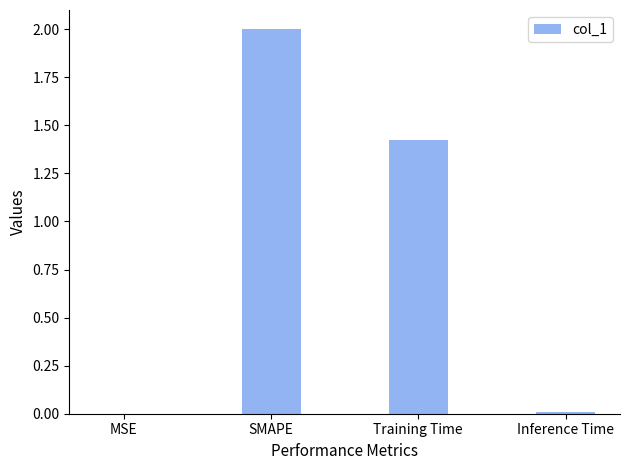

At which label does the data first exceed 1?

SMAPE